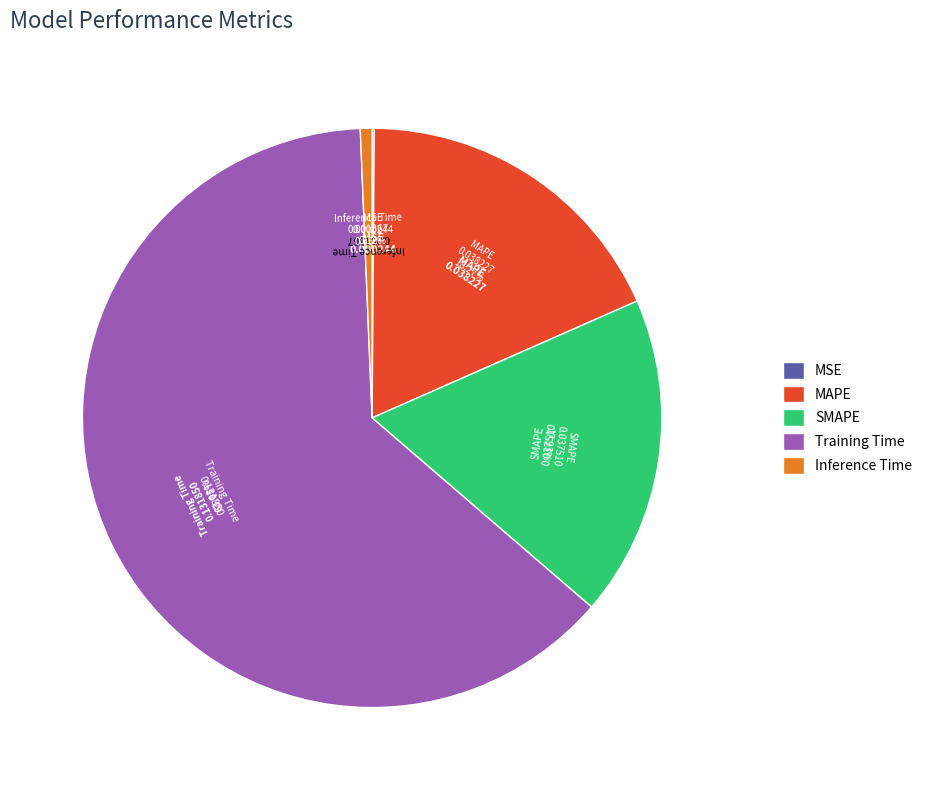

Is it true that Inference Time is 9% of the pie?

False